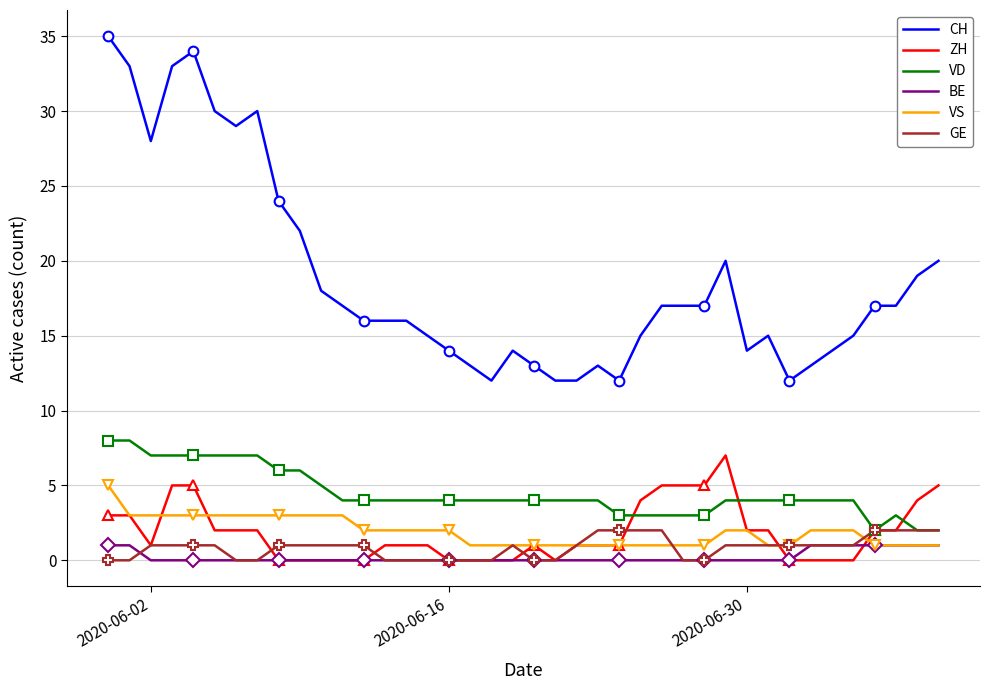

Which series has the widest spread of values?

CH